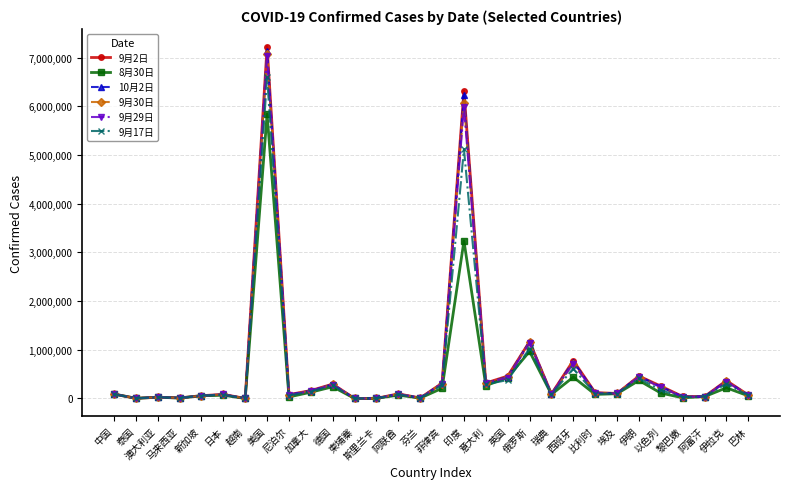

Which category has the highest value across all series?

美国